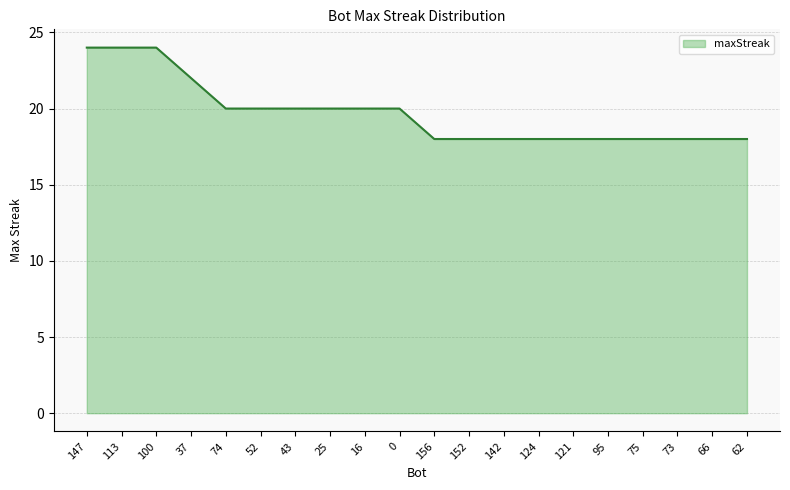

Which has a higher value, 100 or 121?

100